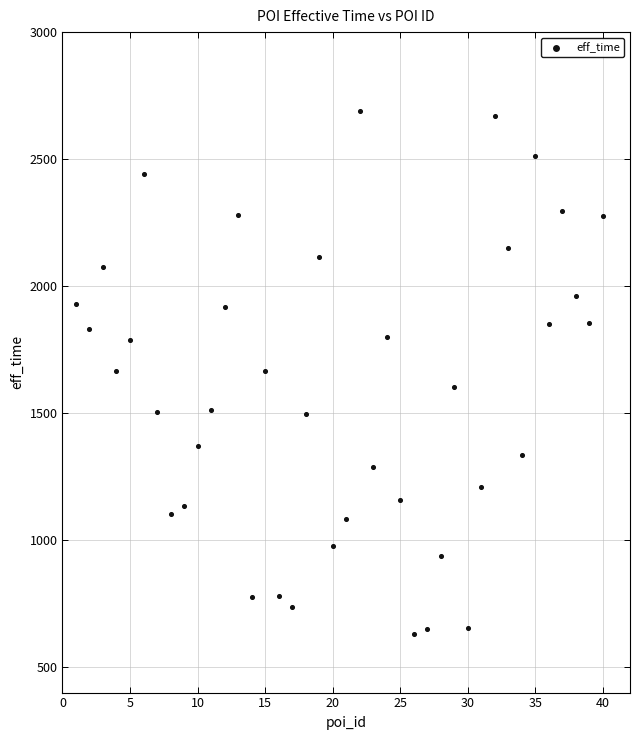

What is the range of X values (max minus min)?

39